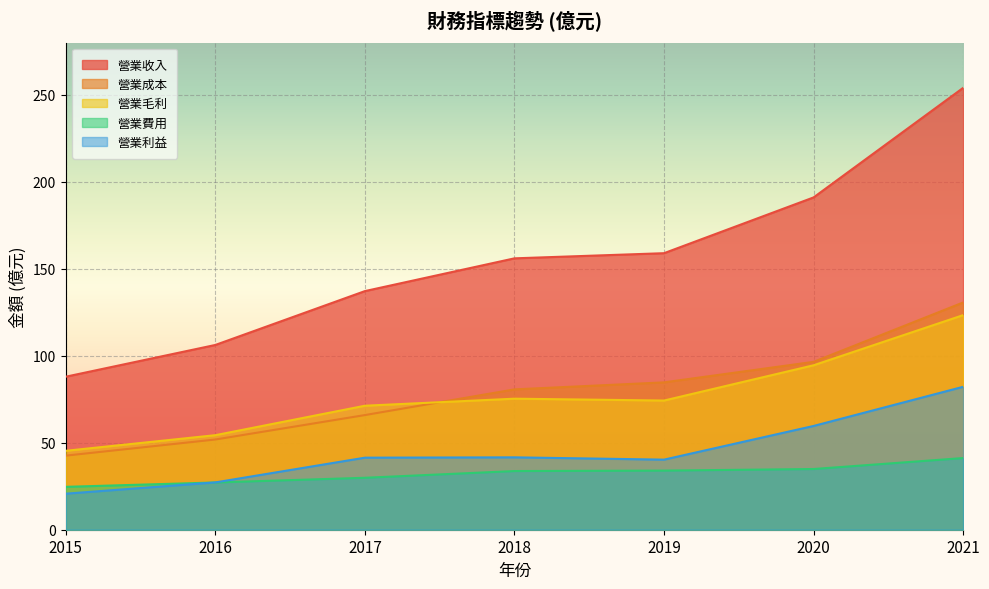

True or false: 營業成本 and 營業利益 cross at least once.

False